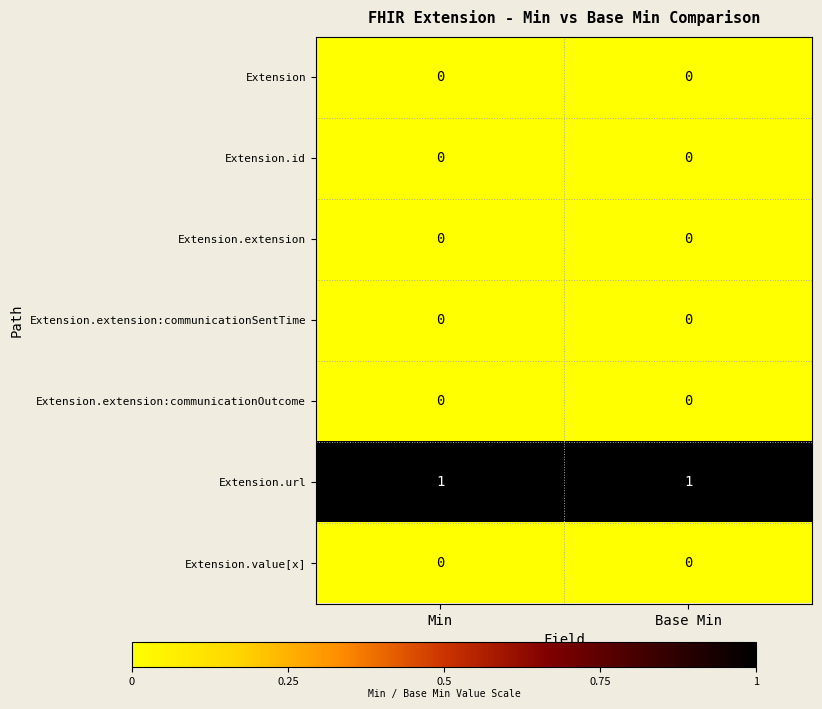

The value of Extension.extension:communicationOutcome at Base Min is 0. True or false?

True